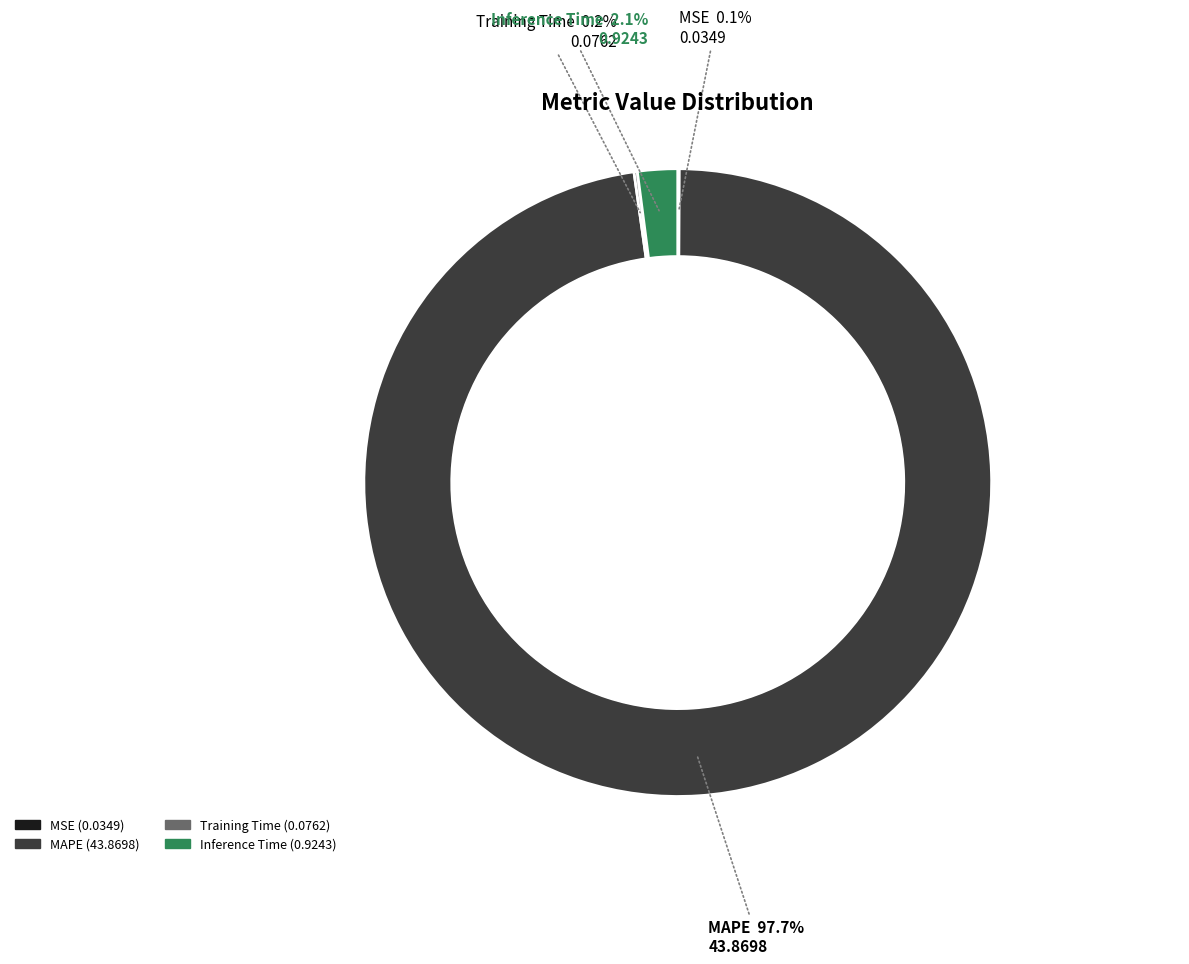

Which category has the biggest portion of the pie?

MAPE